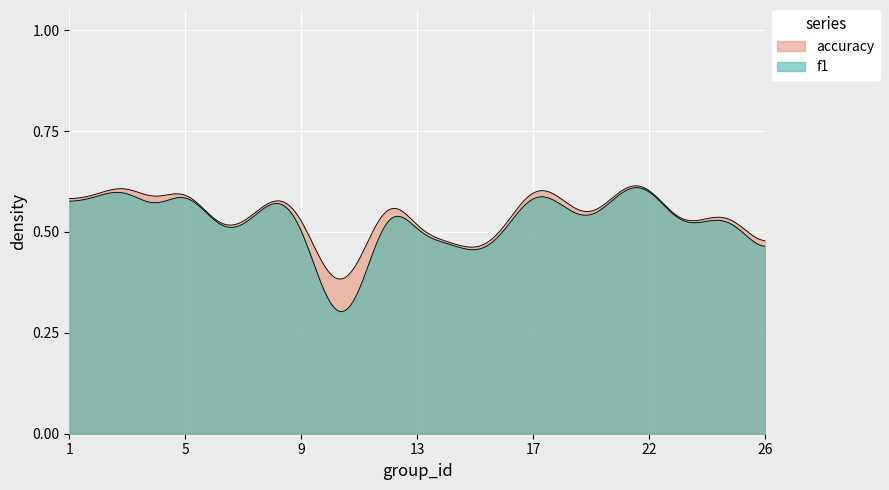

True or false: f1 and accuracy cross at least once.

False